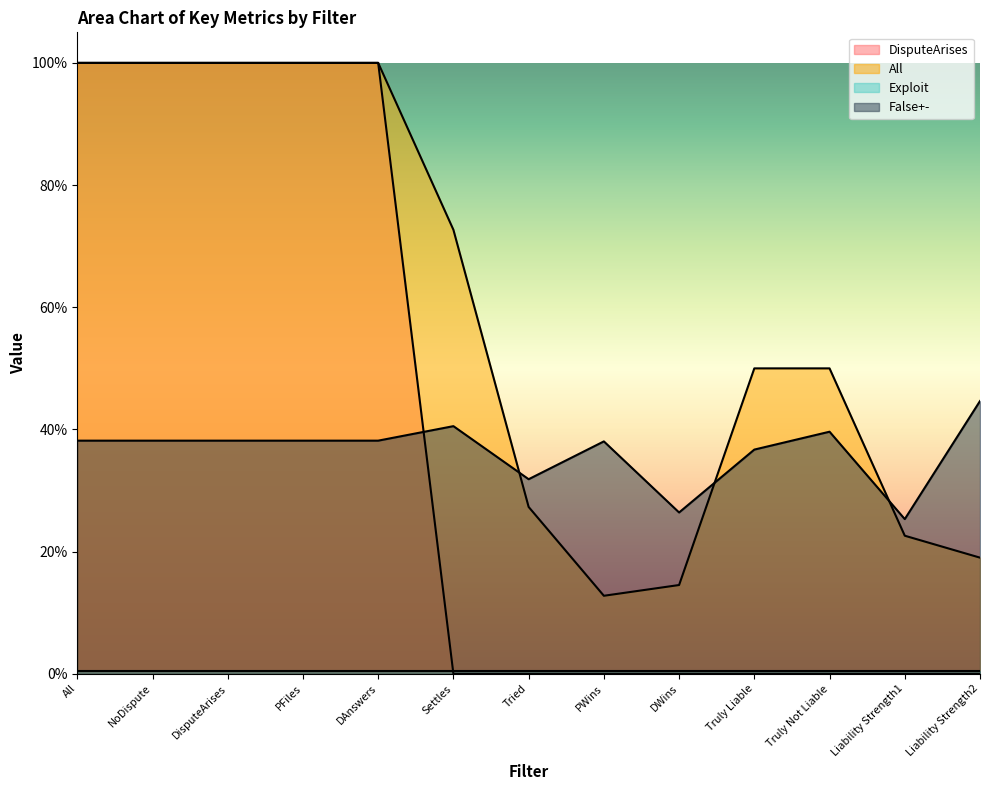

Which label corresponds to the largest value in the chart?

All